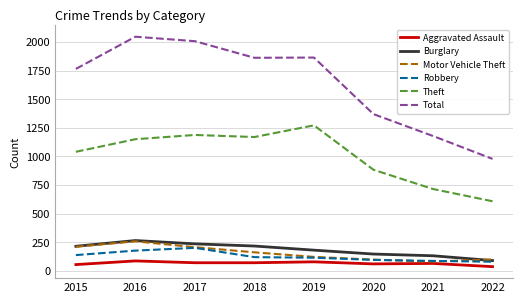

What is the average value of the Total series?

1634